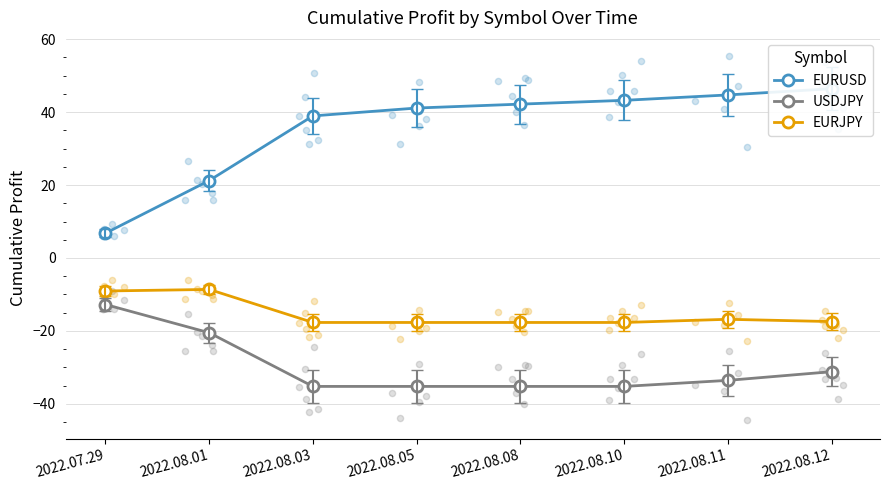

Which series has the largest total across all categories?

EURUSD